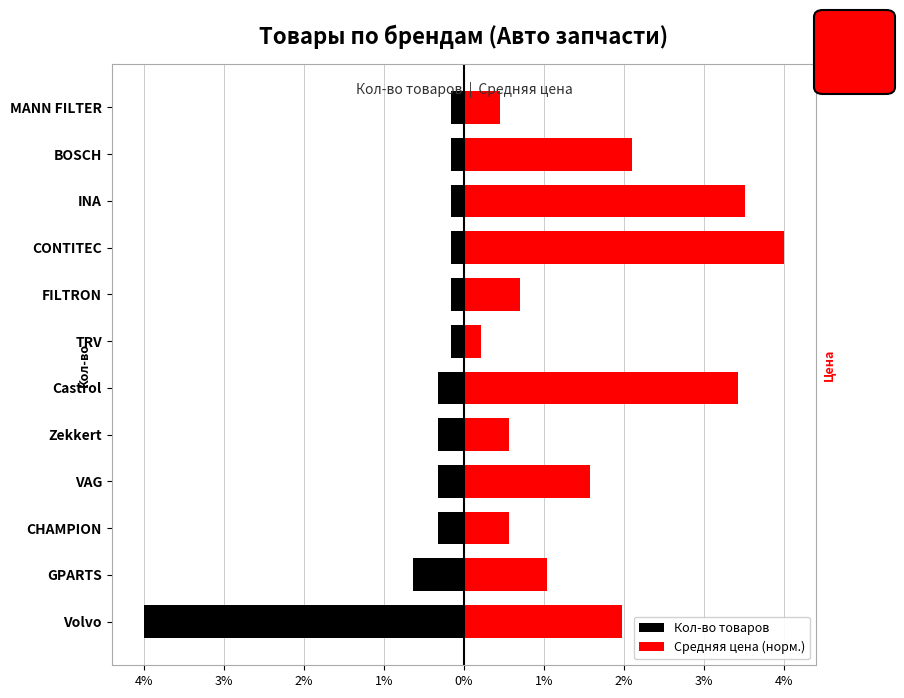

The value of Кол-во товаров at GPARTS is -1.1. True or false?

False